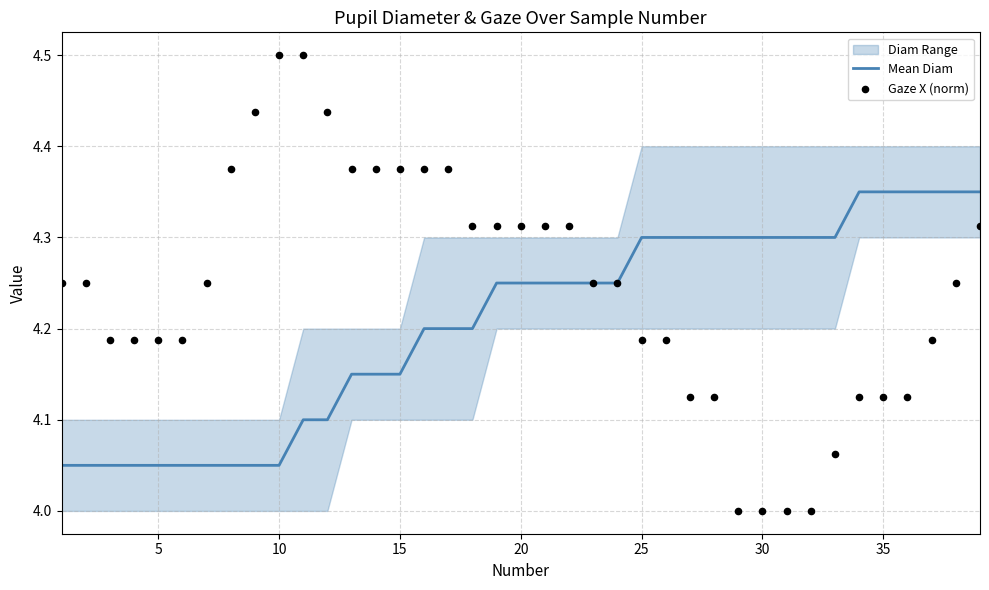

Which series contains the highest Y value?

Gaze X (norm)